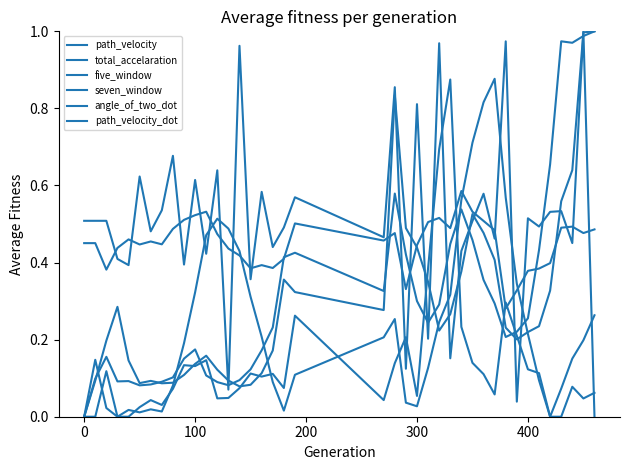

Does the chart display data point markers on the line(s)?

No